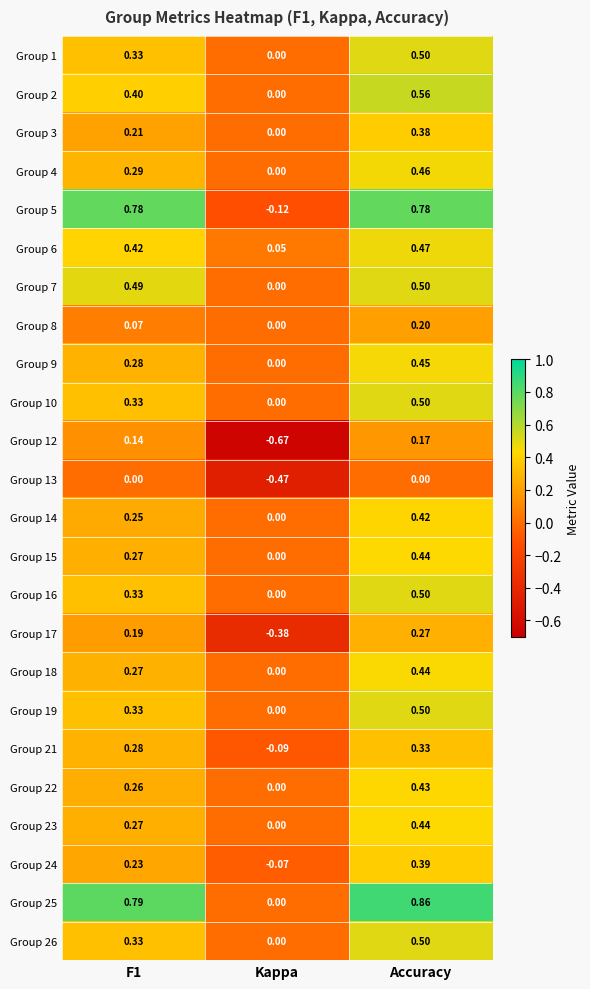

Is the value of Group 6 at F1 greater than the value of Group 2 at Kappa?

Yes